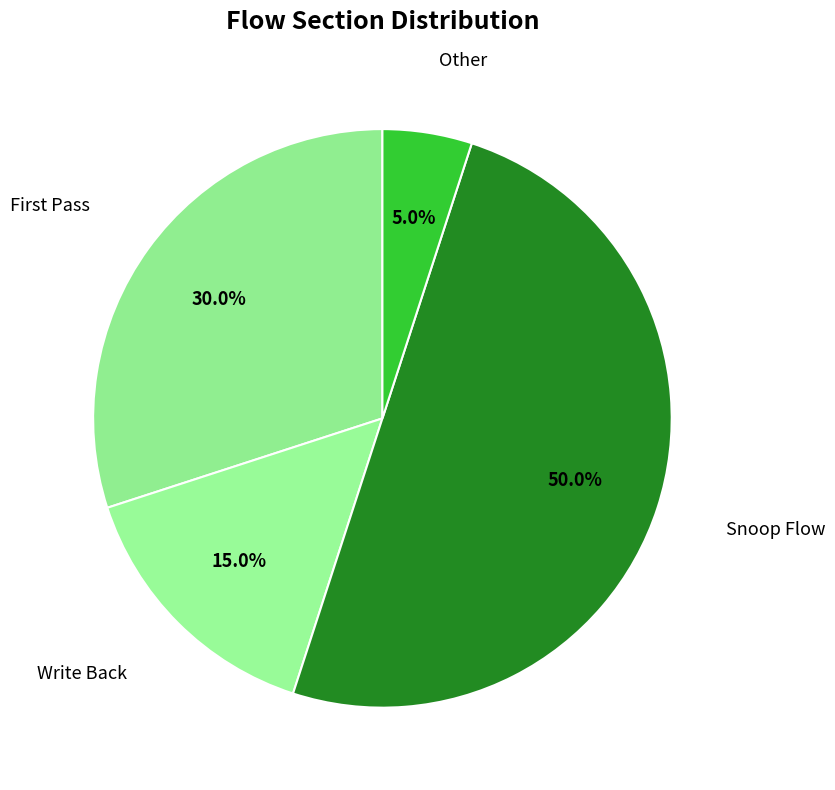

Which slice is the largest?

Snoop Flow